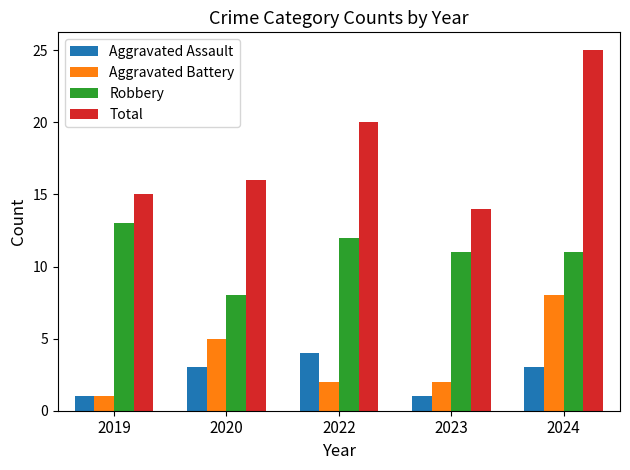

Count the number of categories in the chart.

5